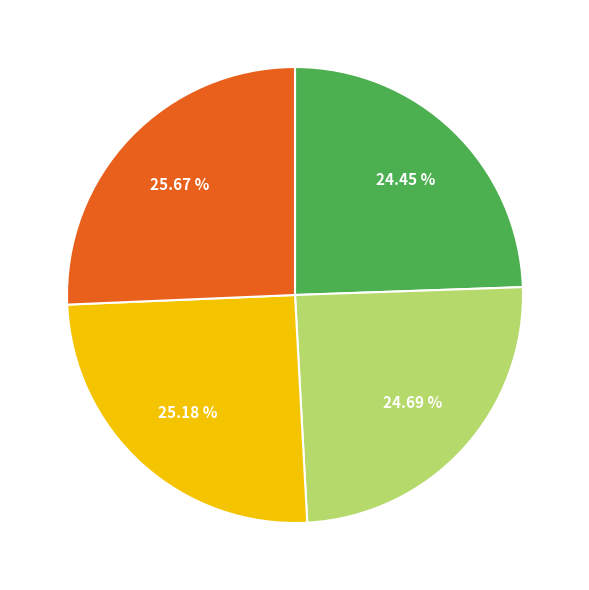

Is there a majority slice in this chart?

No